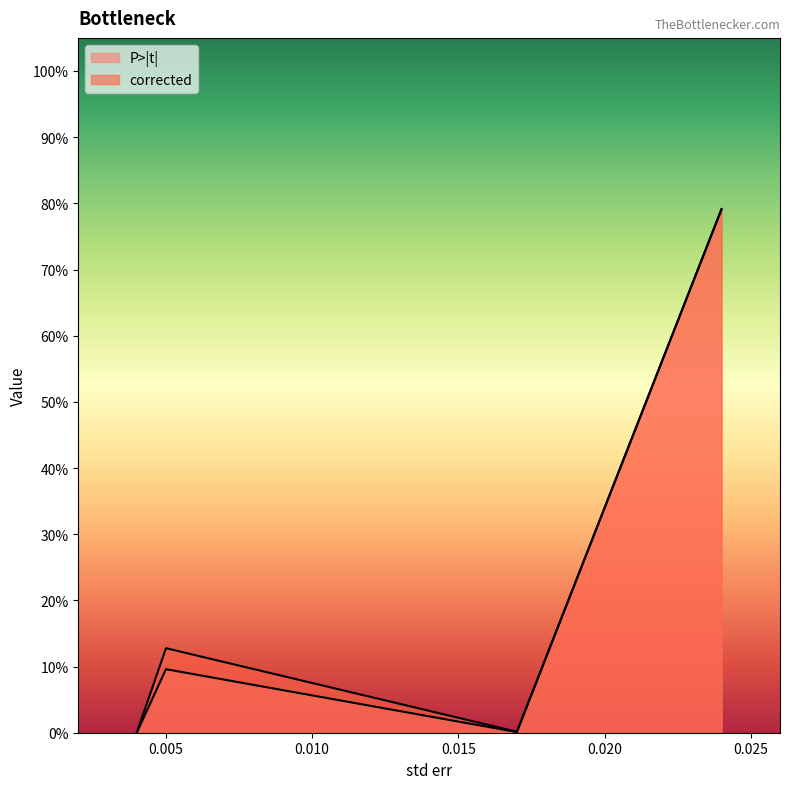

At 0.024, list the series in order from smallest to largest.

P>|t|, corrected